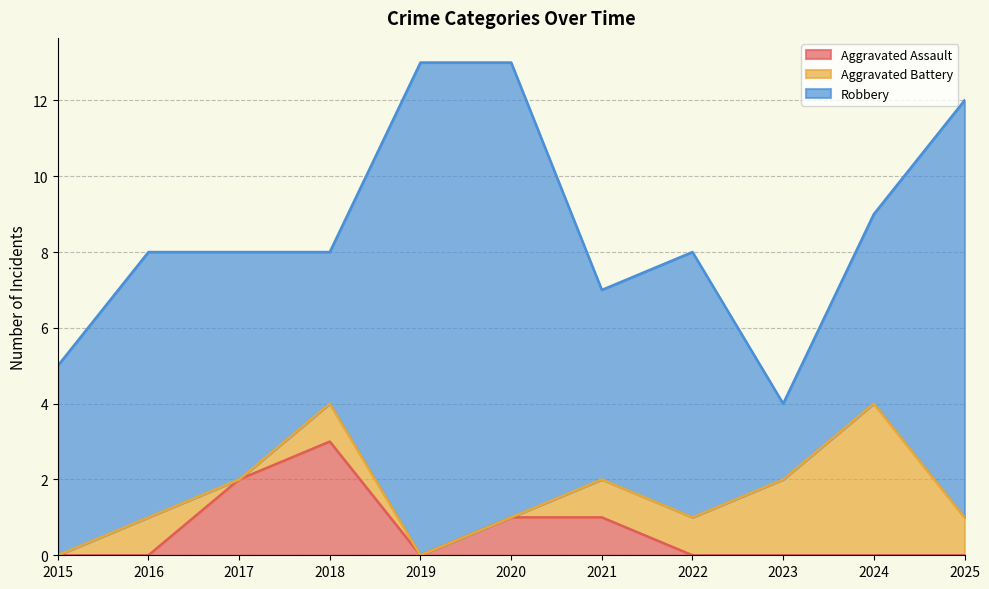

What is the total value across all series at 2020?

13